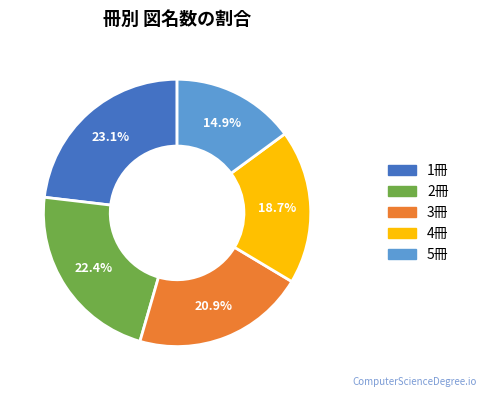

What percentage do 4冊 and 5冊 together represent?

33.6%